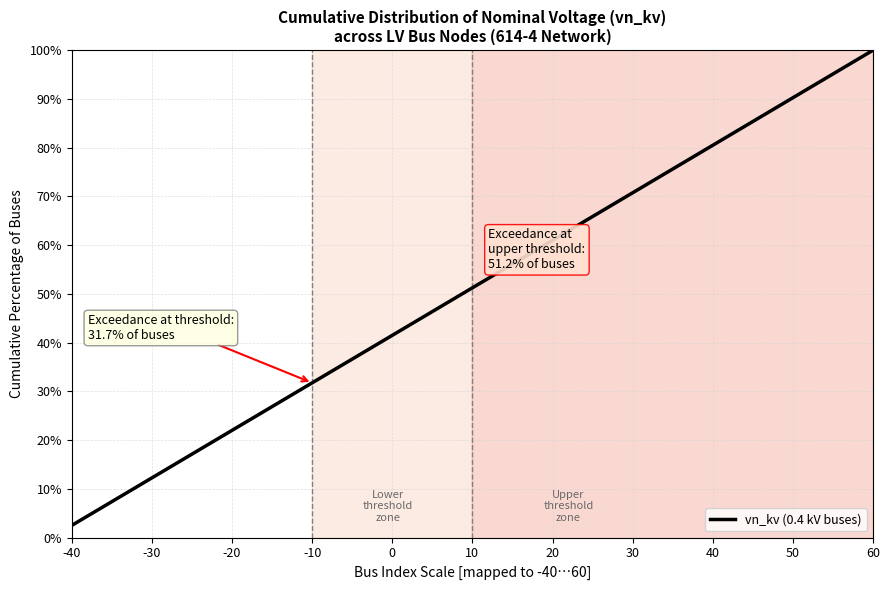

What is the maximum value shown in the chart?

100.0